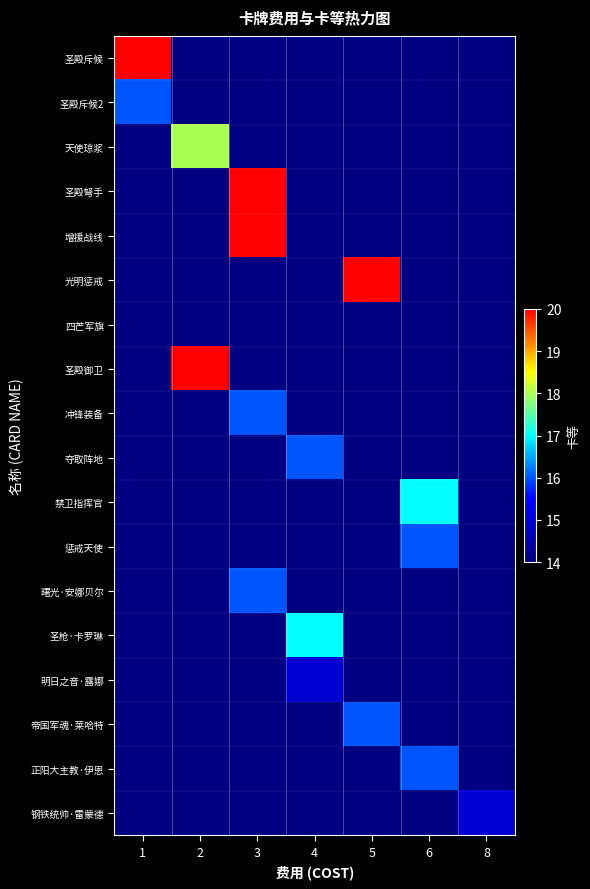

Which has a higher value, 2 or 3?

3